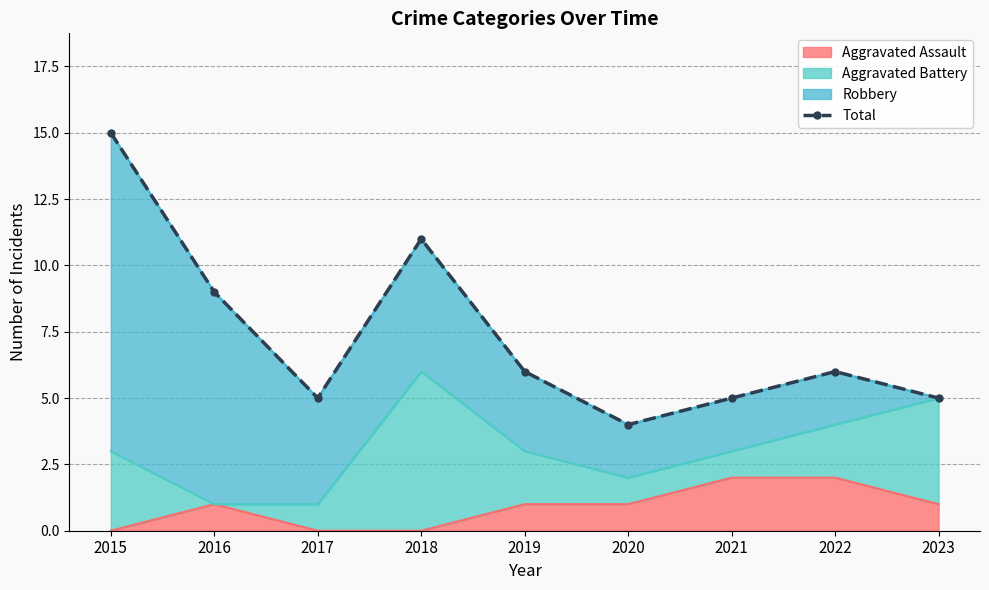

What is the difference between the maximum and minimum values?

11